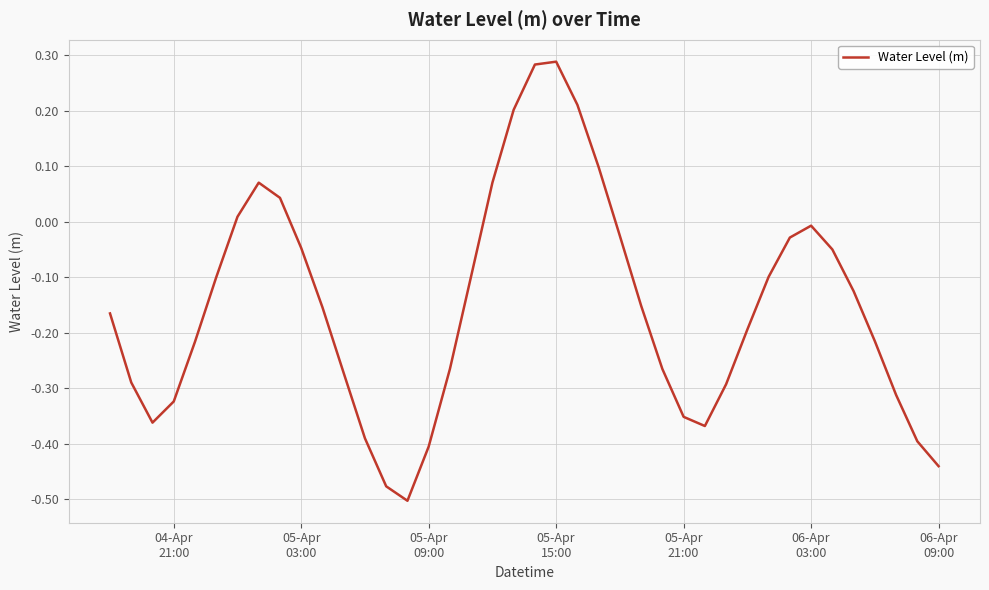

Is this an area chart (filled region under the line)?

No